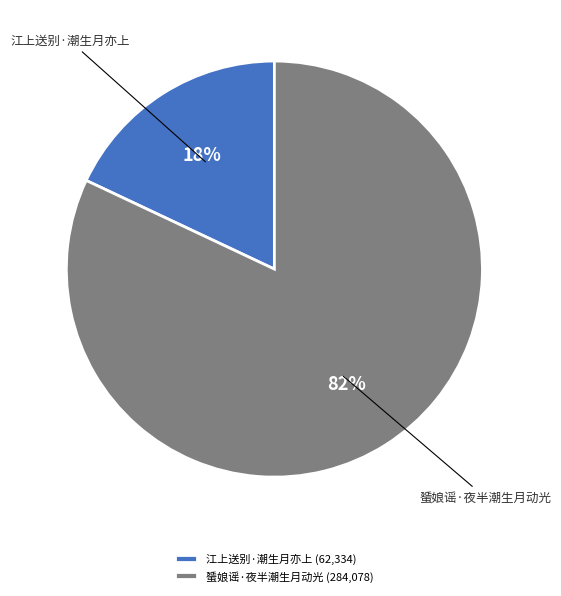

Which category accounts for the majority?

蜑娘谣·夜半潮生月动光